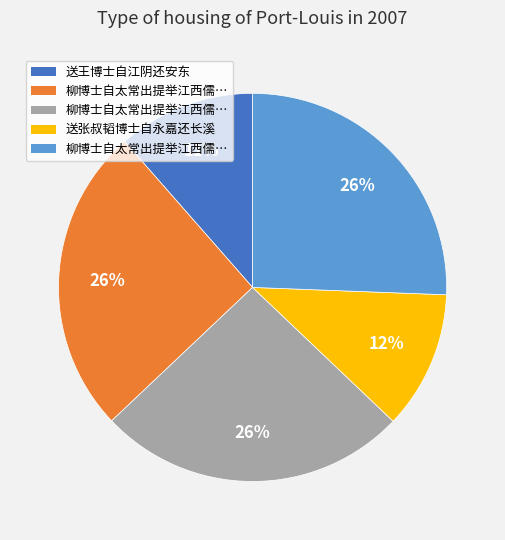

To the nearest percent, what is the average slice percentage?

20%